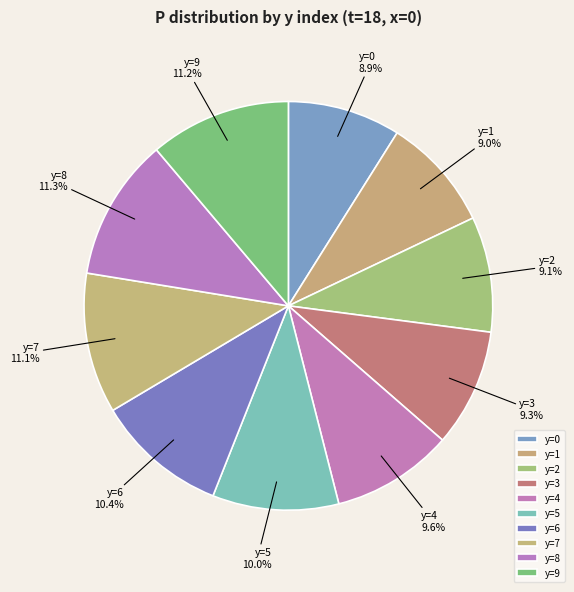

Does y=3 represent more than half of the total?

No